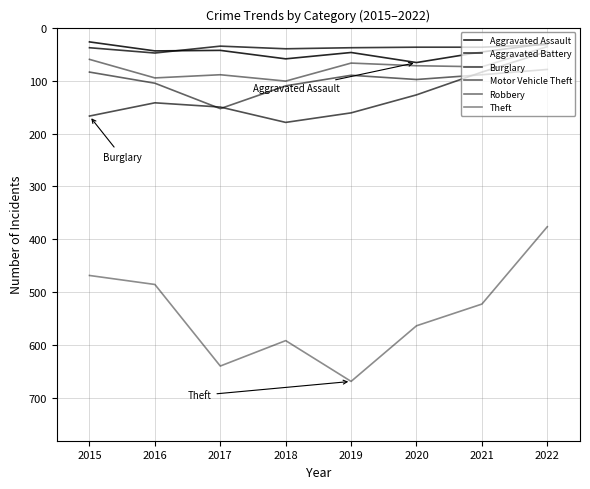

What is the greatest value displayed?

668